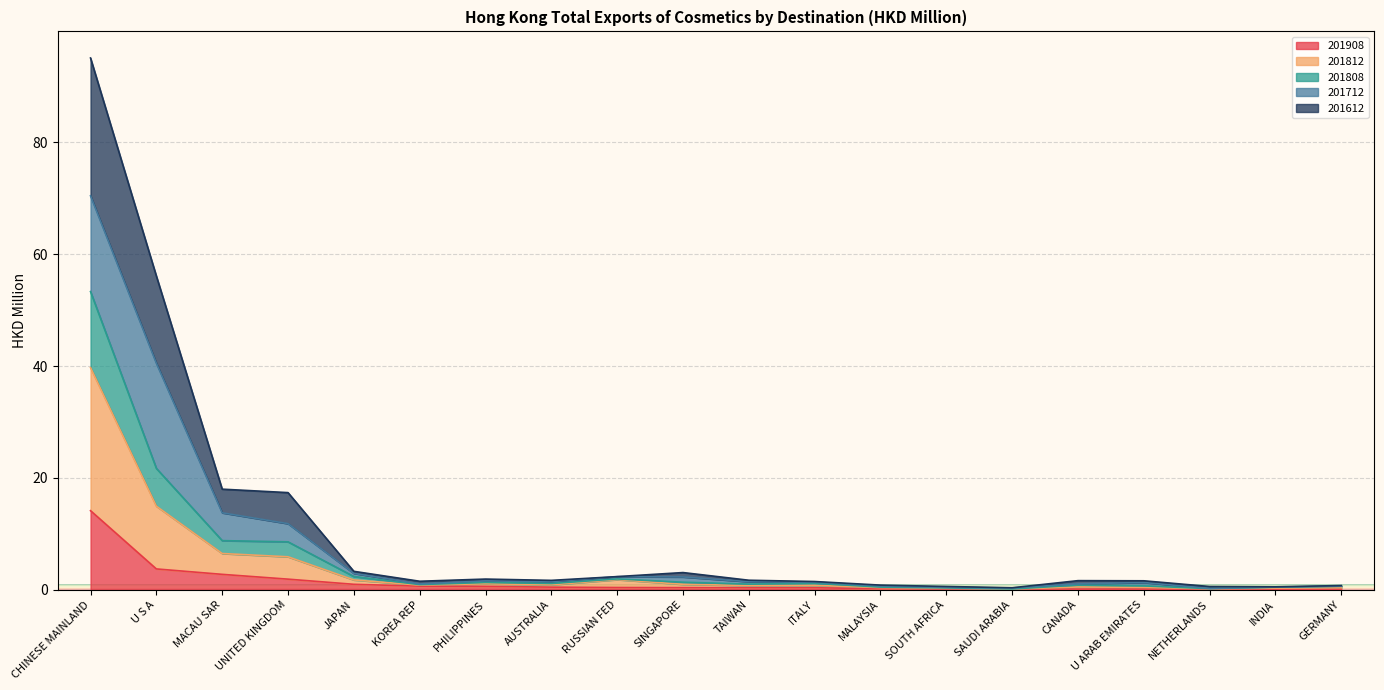

At which label does 201908 reach its peak?

CHINESE MAINLAND